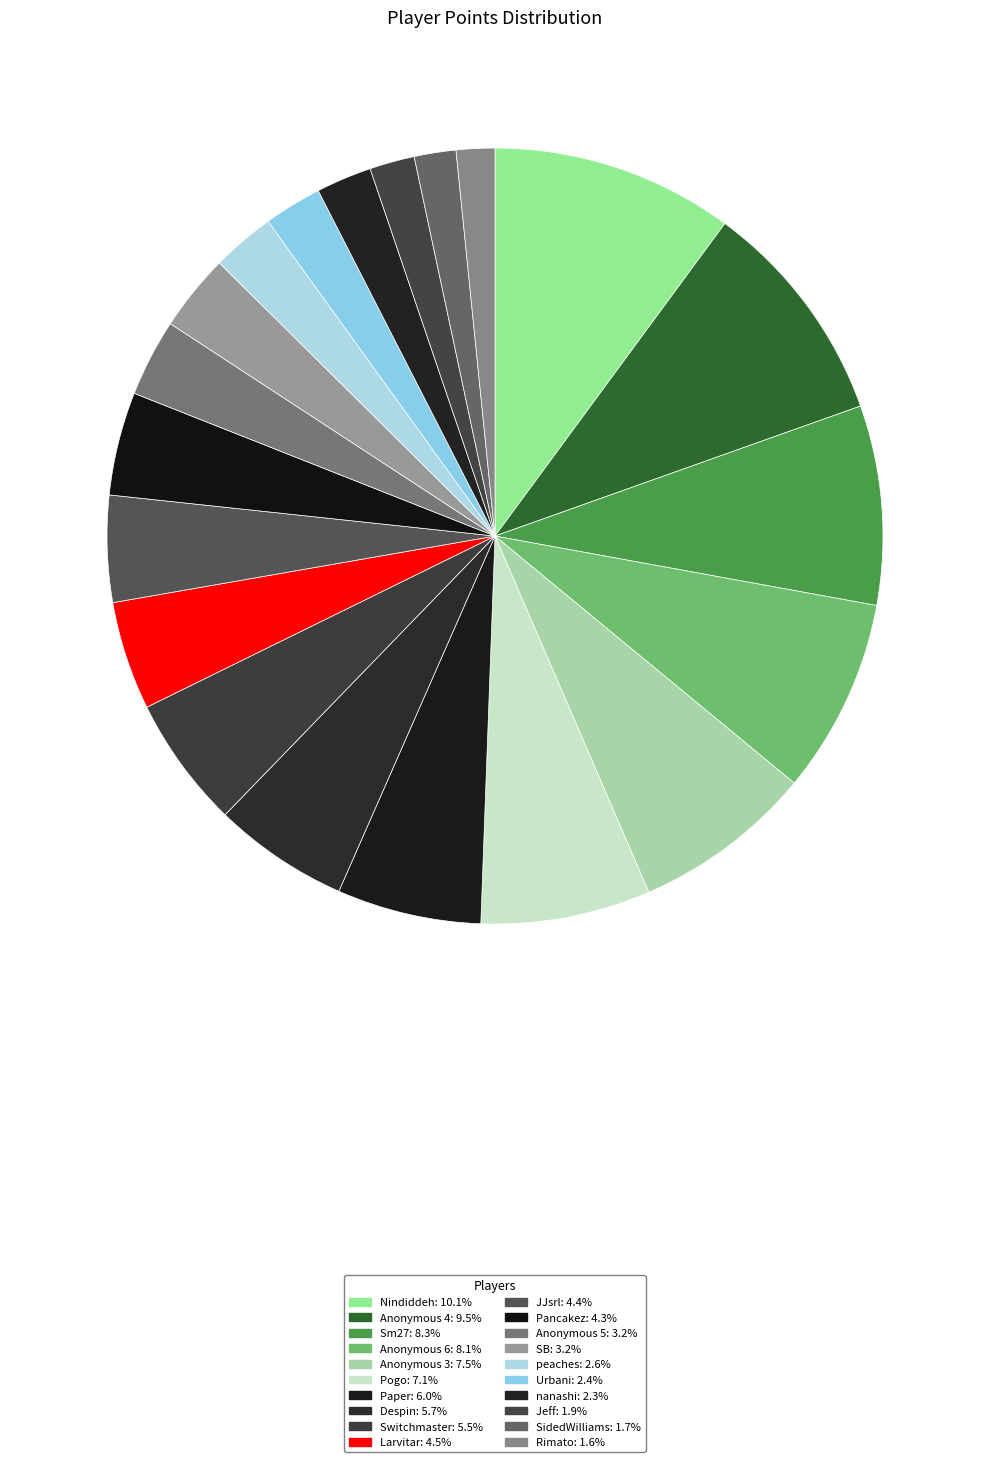

What percentage do JJsrl and SB together represent?

7.6%